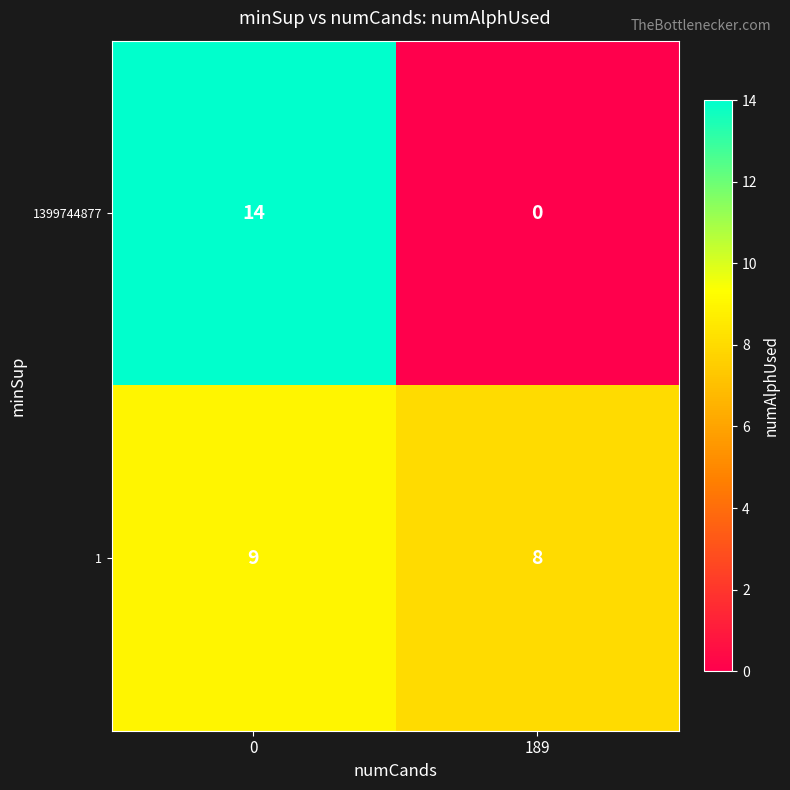

What is the difference between the maximum and minimum values in the 1399744877 series?

14